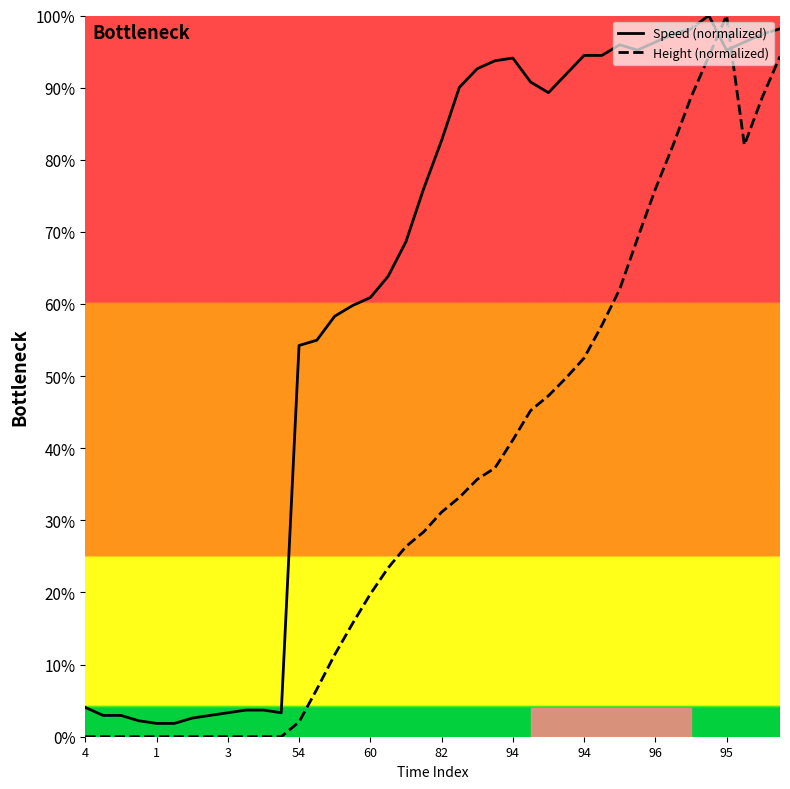

Rank the series by their average value, from lowest to highest.

Height (normalized), Speed (normalized)